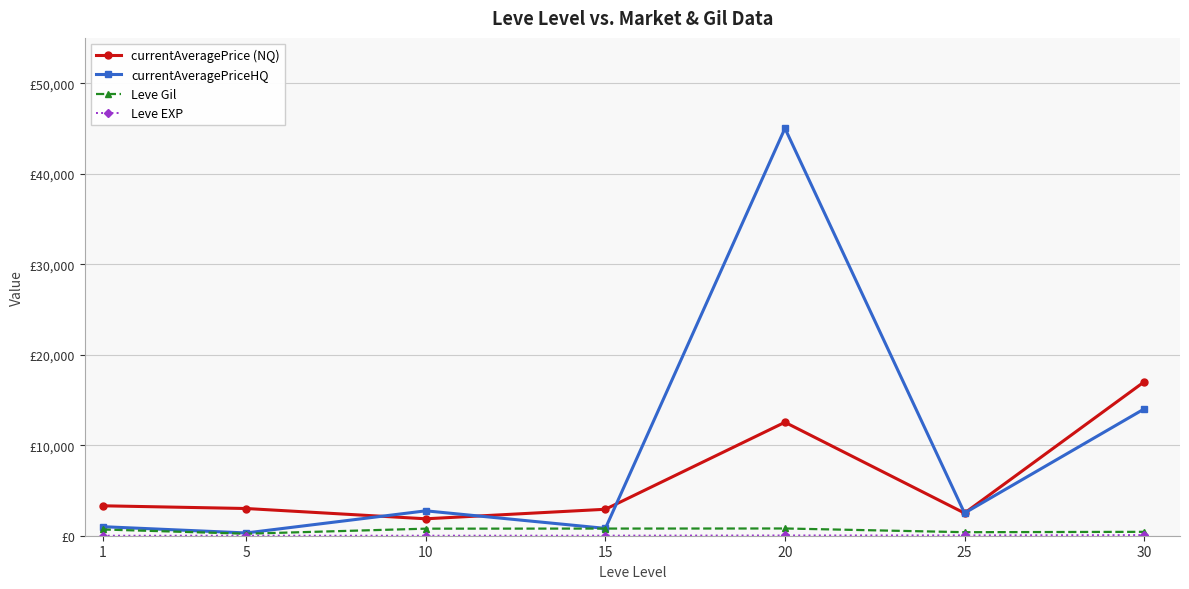

What is the maximum value shown in the chart?

45009